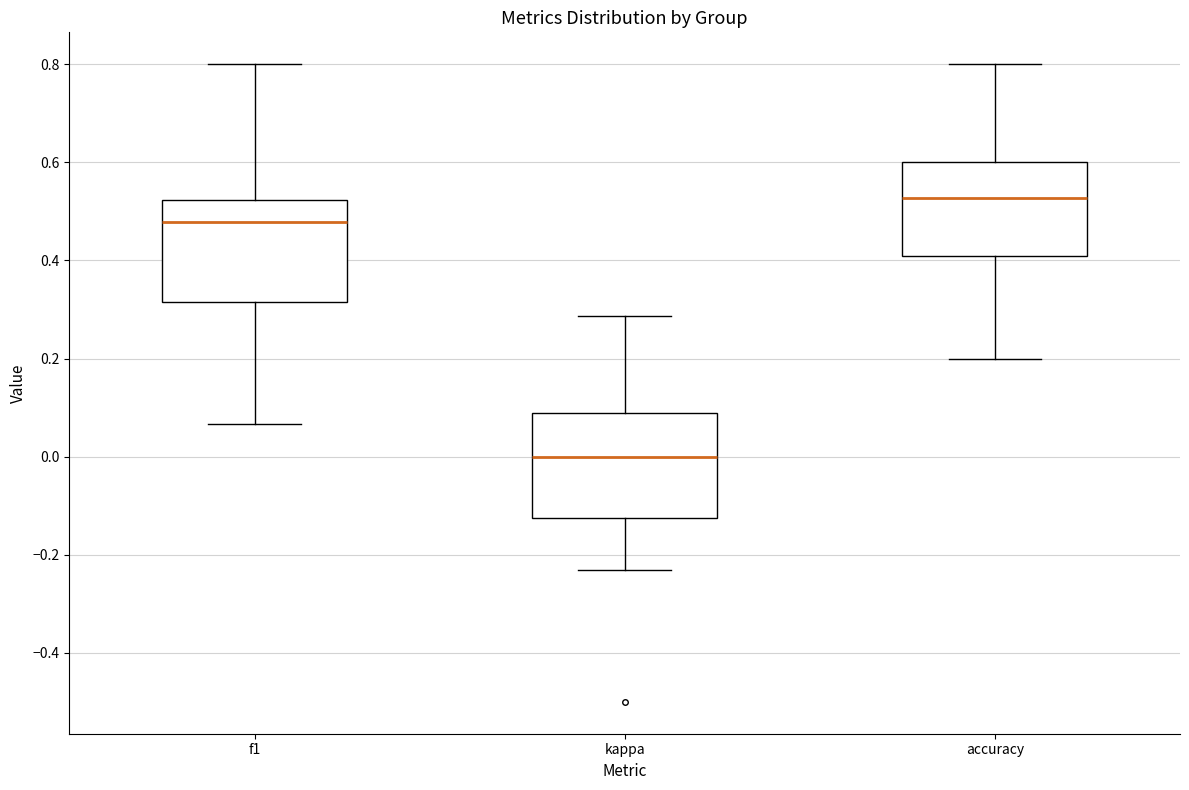

Reading left to right, read every box against the y-axis: the position of its median line, the range the box covers, and the ends of its whiskers. The values are not printed on the chart, so give them approximately, as read against the axis.

f1: median 0.48, box 0.32 to 0.52, whiskers 0.06 to 0.80
kappa: median 0.00, box -0.12 to 0.08, whiskers -0.24 to 0.28
accuracy: median 0.52, box 0.40 to 0.60, whiskers 0.20 to 0.80